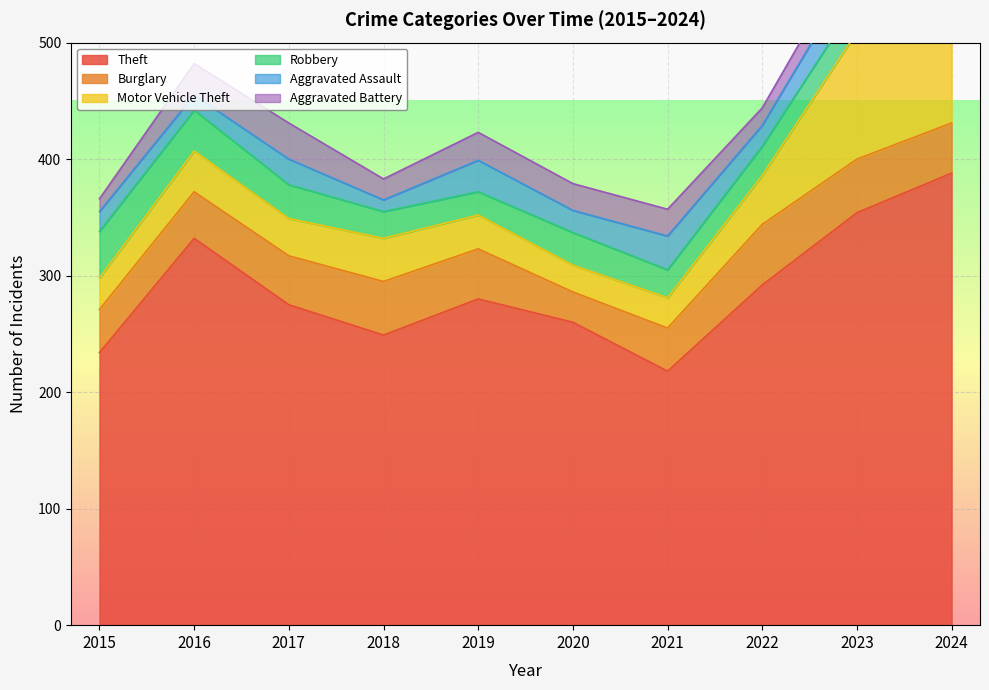

At how many categories does at least one series exceed 308?

3